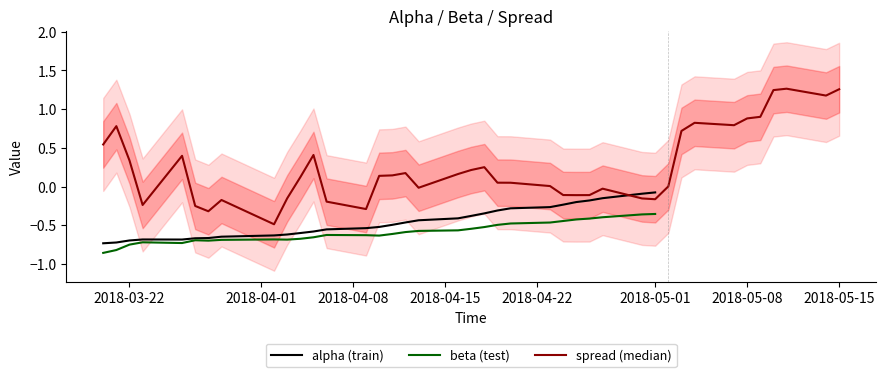

Between 18 and 20, which series saw the biggest shift?

spread